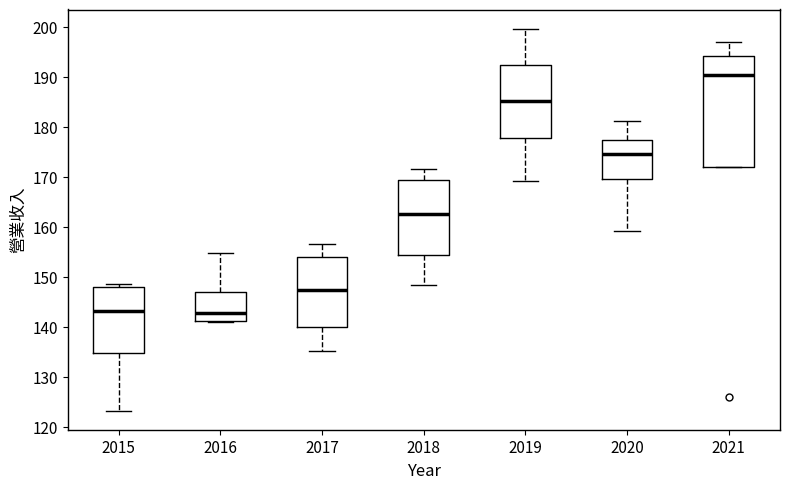

Which box is the tallest, from its lower edge to its upper edge?

2021